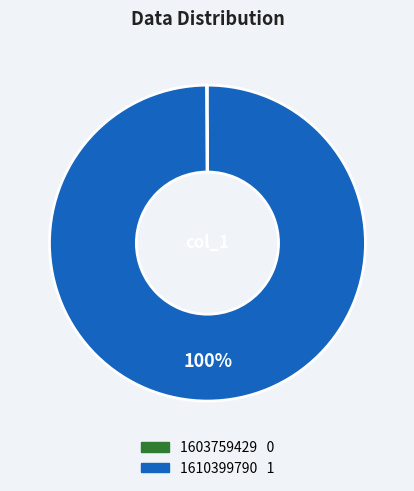

Is there any slice that represents more than half of the pie?

Yes